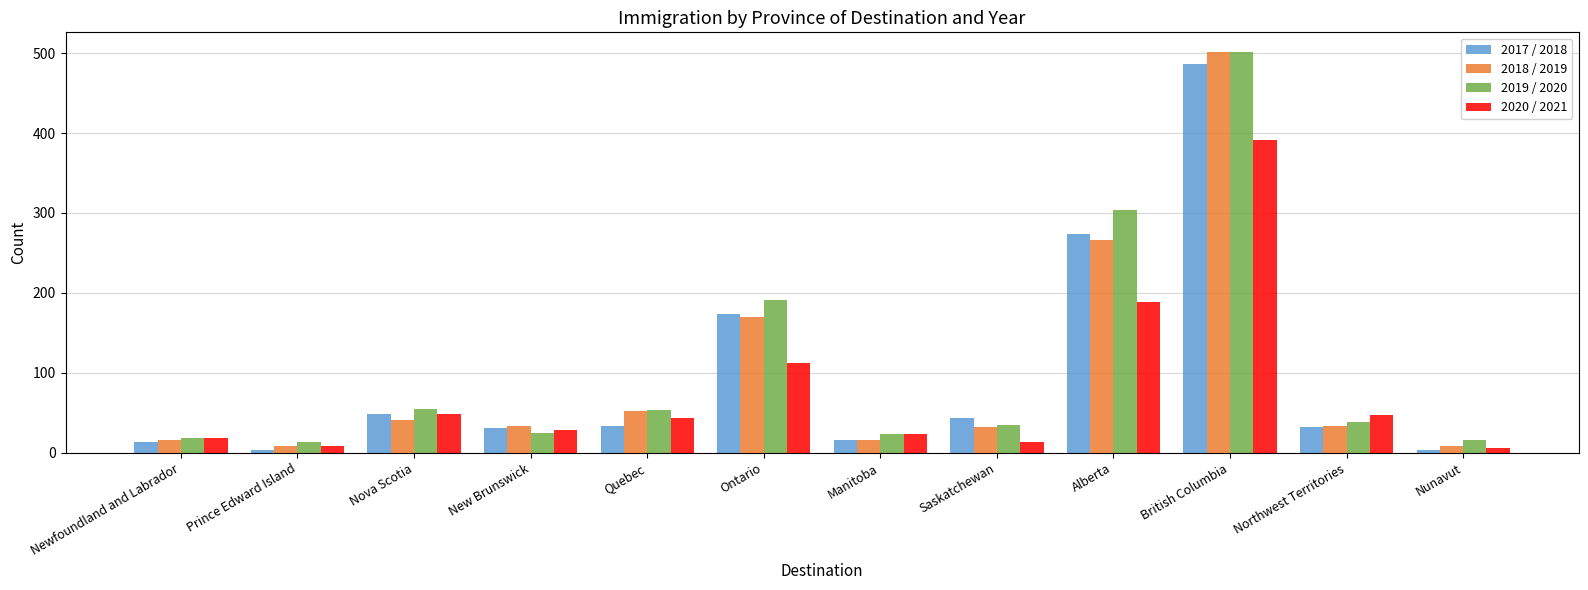

At which label is 2017 / 2018 closest to 245?

Alberta